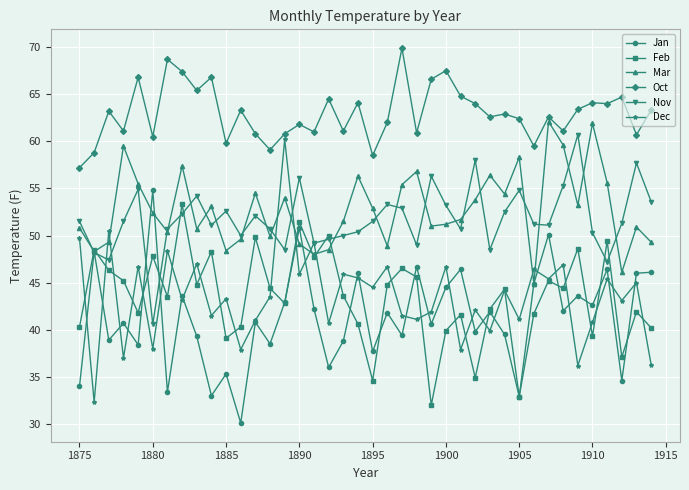

What is the value of the Oct point at the 30th from the left?

62.9